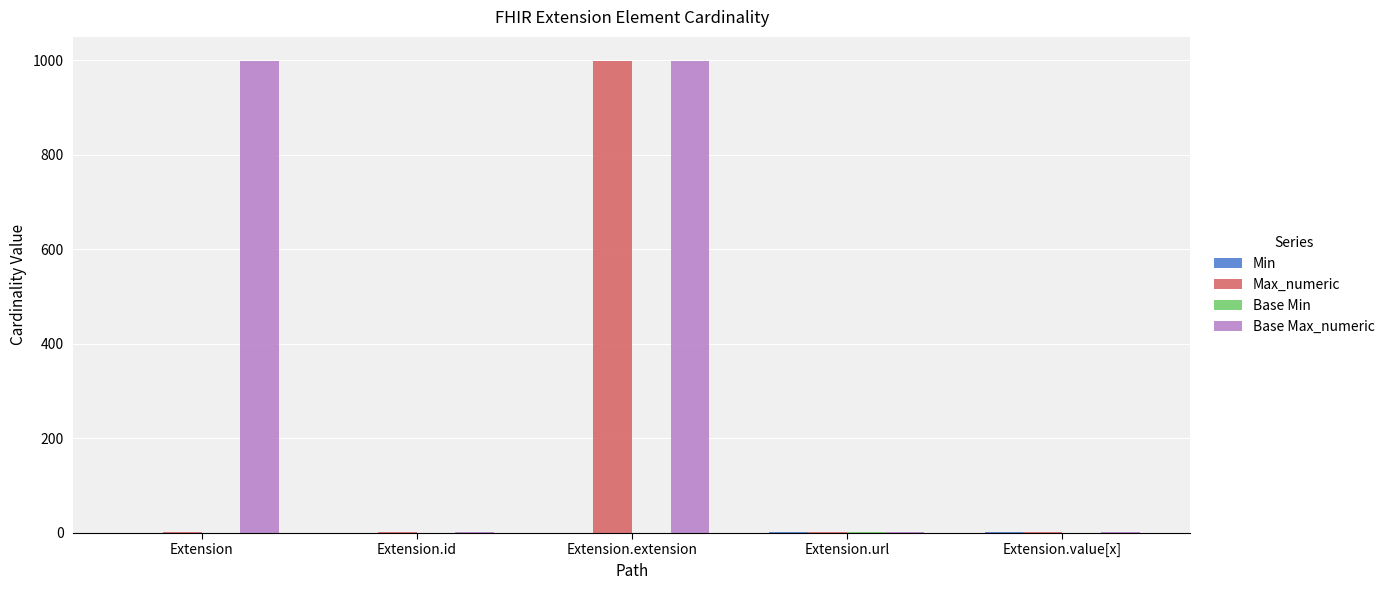

What is the maximum value for Base Max_numeric?

999